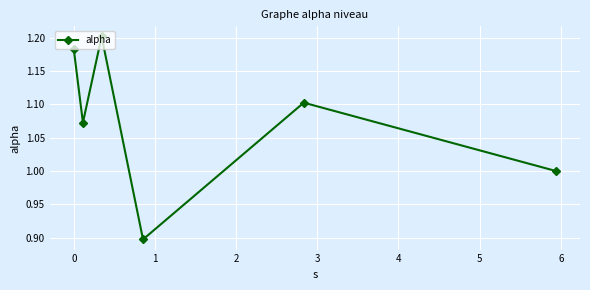

How many interior local peaks (higher than both neighbors) does the data have?

2